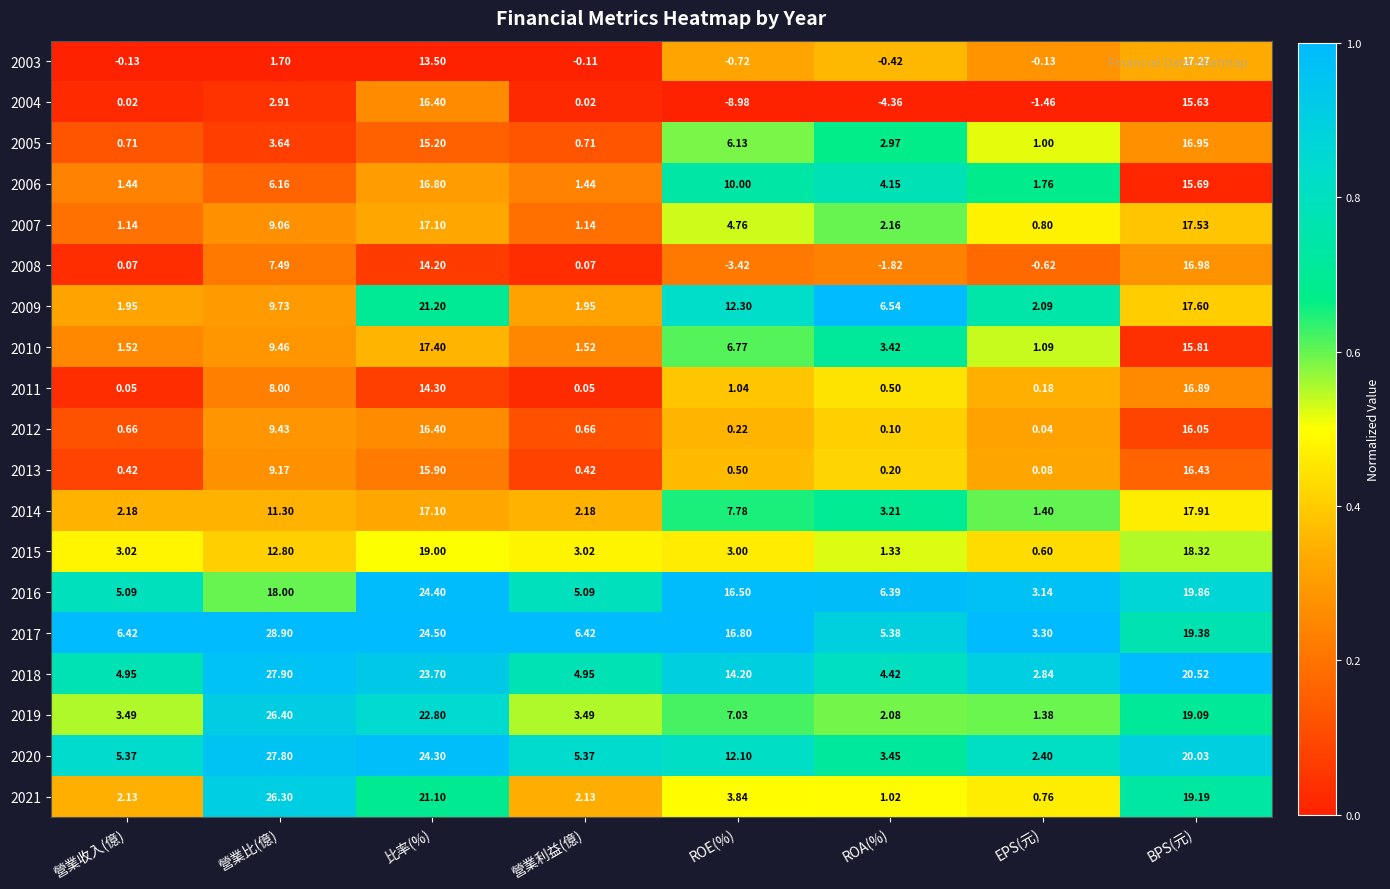

At which label does 2018 reach its minimum?

EPS(元)